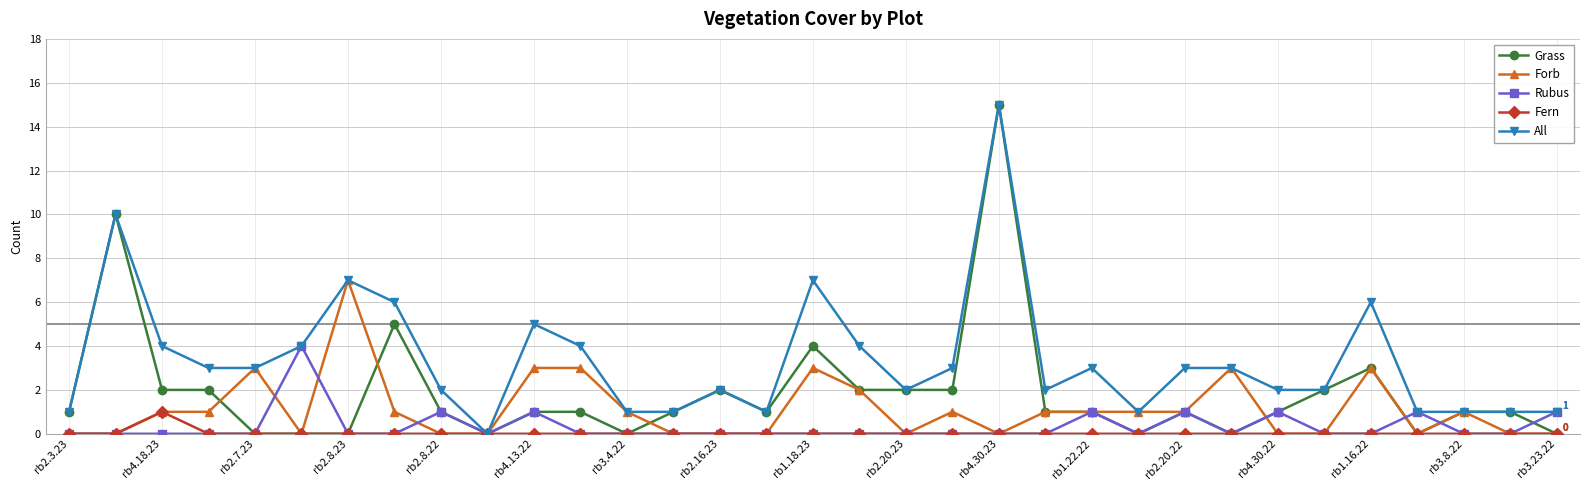

How many Rubus values are between 0 and 1?

32